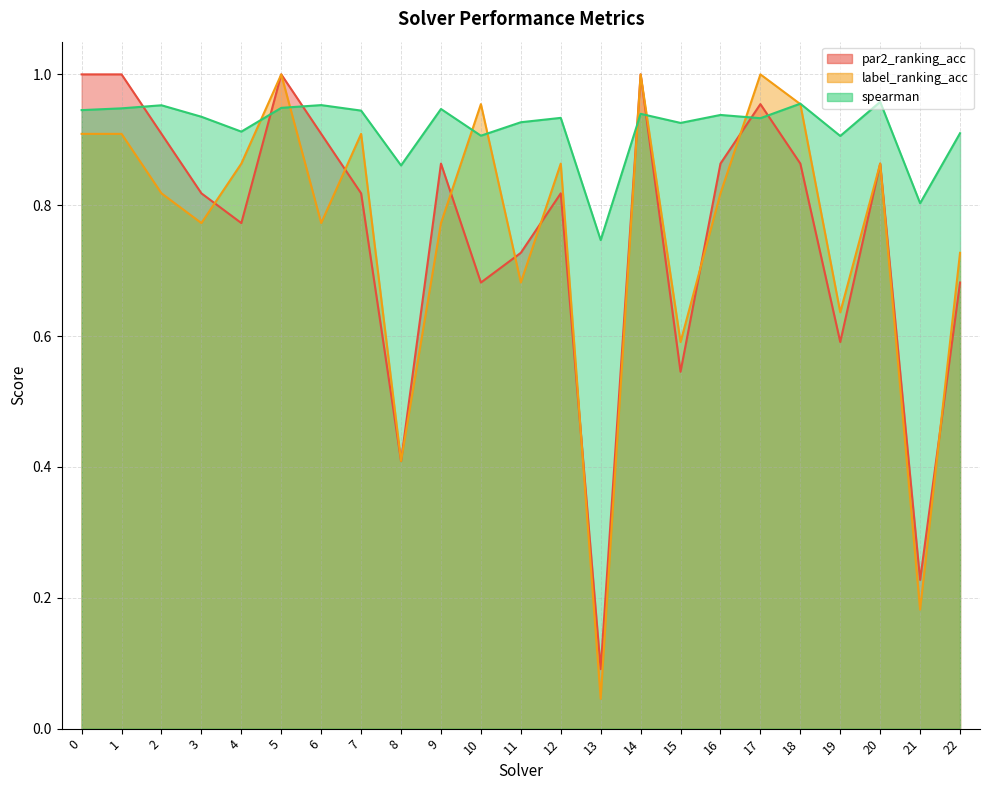

How many lines are shown in the chart?

3